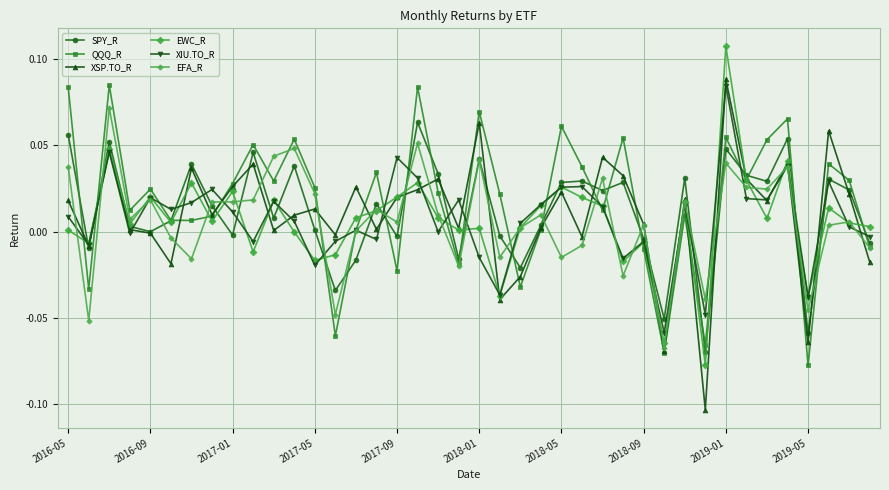

Which series has the widest spread of values?

XSP.TO_R